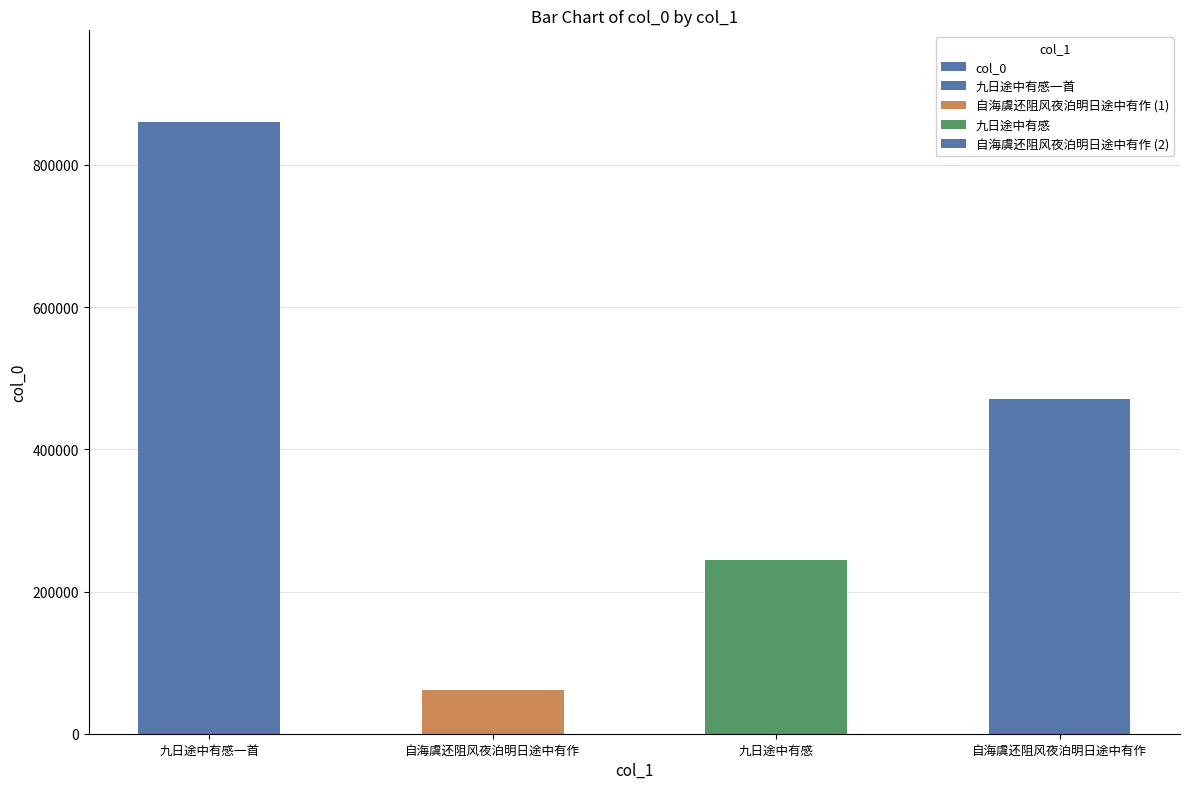

List the labels in order of value, smallest first.

自海虞还阻风夜泊明日途中有作, 九日途中有感, 自海虞还阻风夜泊明日途中有作, 九日途中有感一首